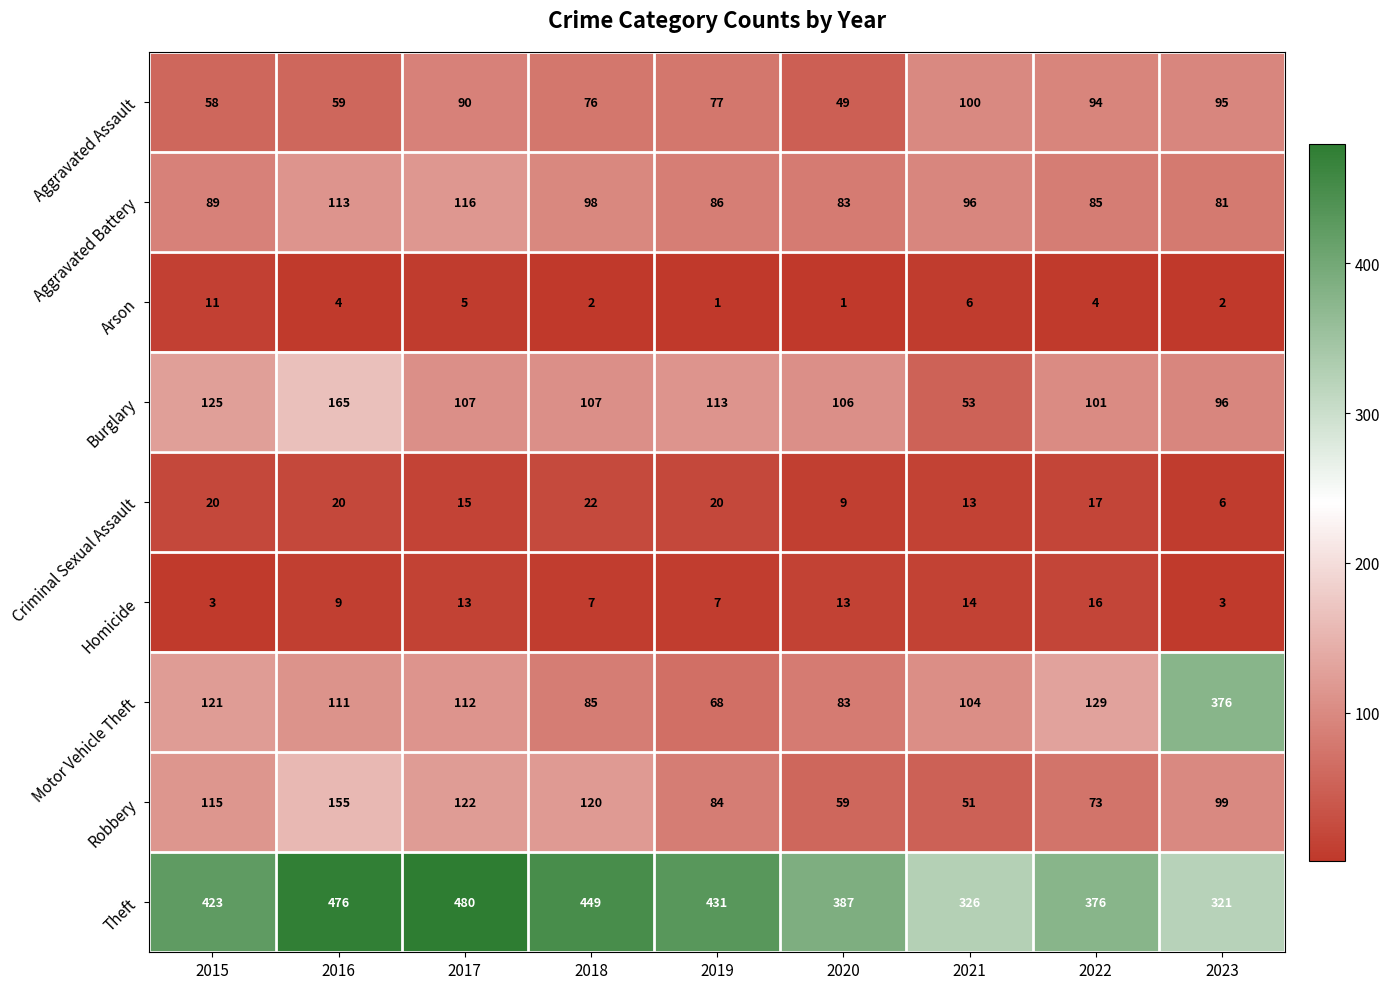

Which series changed the most between 2017 and 2018?

Theft